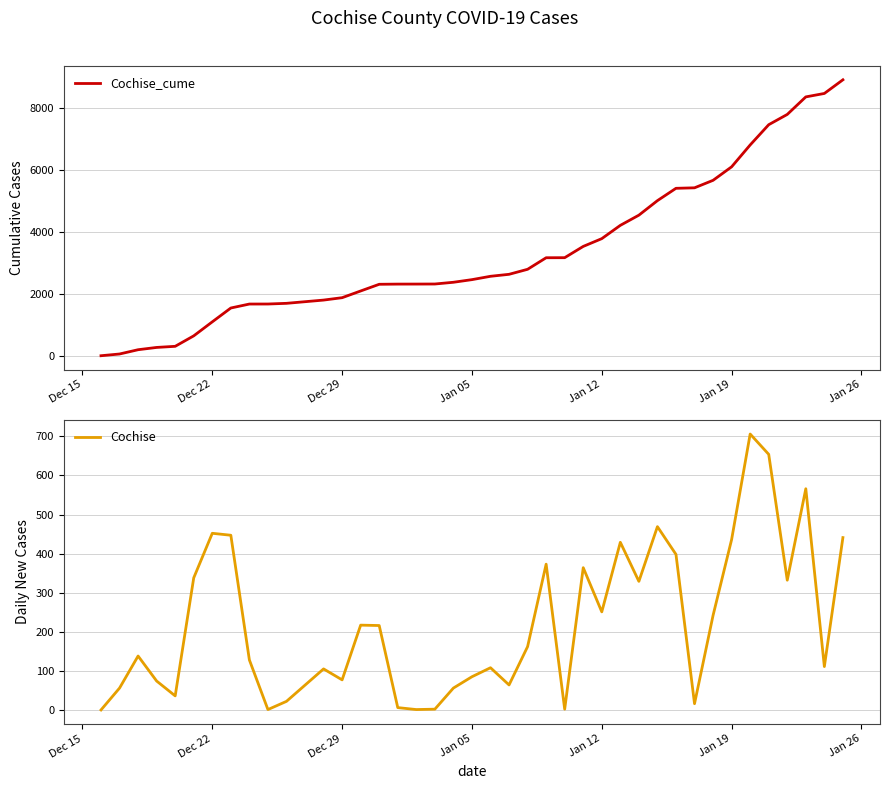

What is the highest value of the Cochise_cume series?

8911